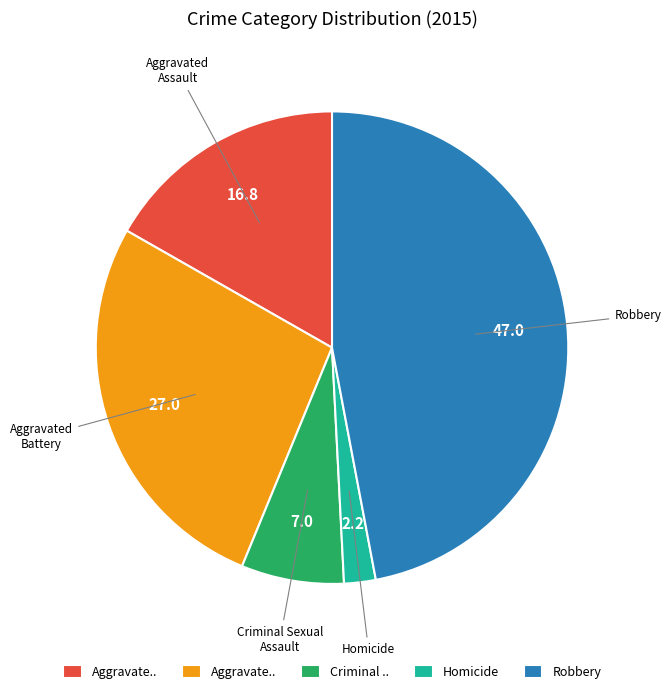

Does any single category account for the majority?

No